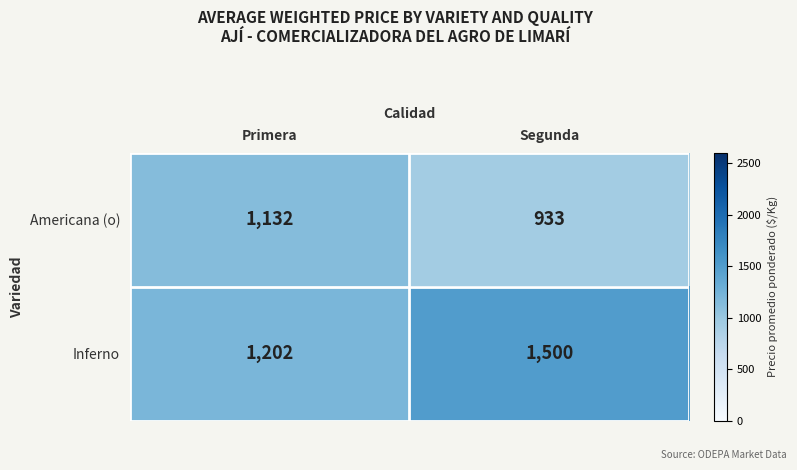

Which series has the largest total across all categories?

Inferno